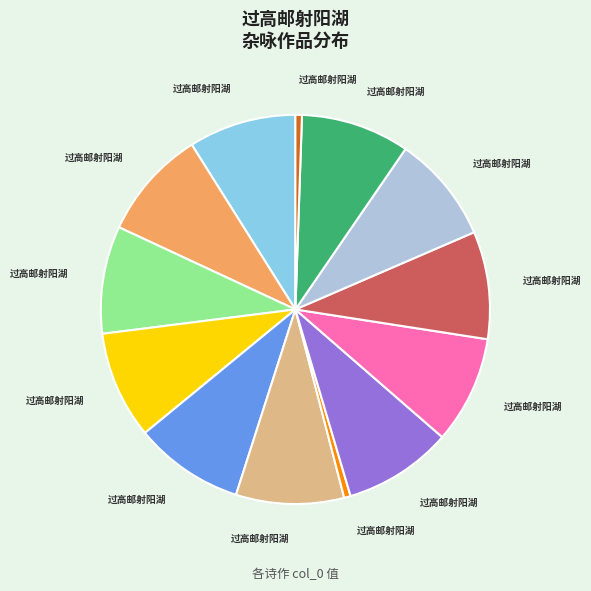

Does any single category account for the majority?

No